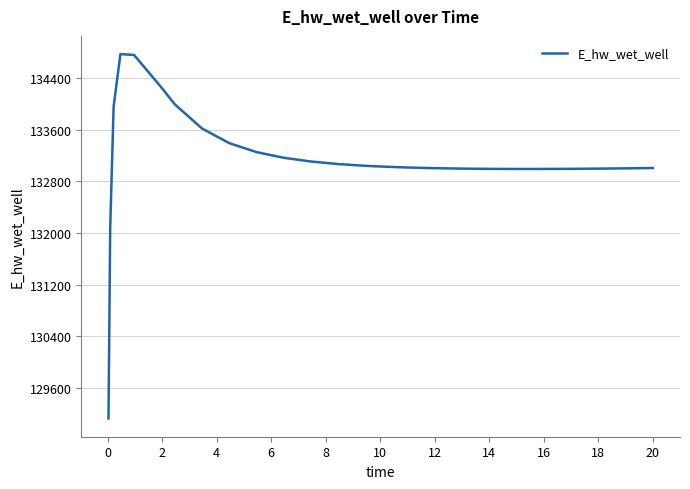

What is the difference between the maximum and minimum values?

5648.9